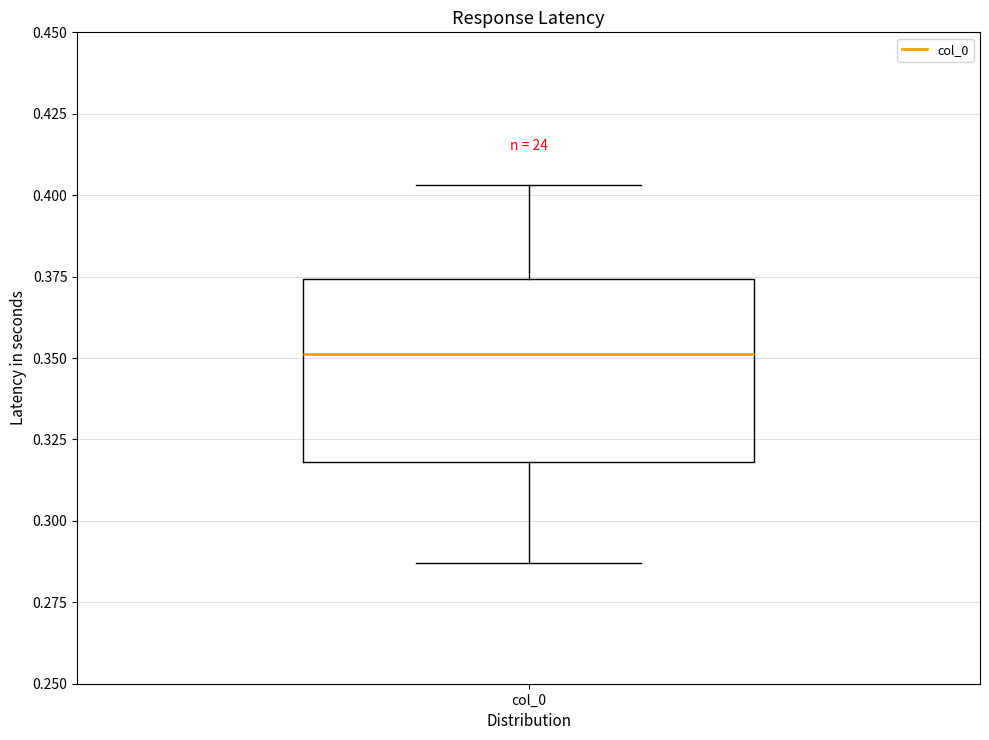

Read this box plot against the y-axis: the position of the median line, the range covered by the box, and the ends of both whiskers. The values are not printed on the chart, so give them approximately, as read against the axis.

median 0.350, box 0.320 to 0.375, whiskers 0.285 to 0.405